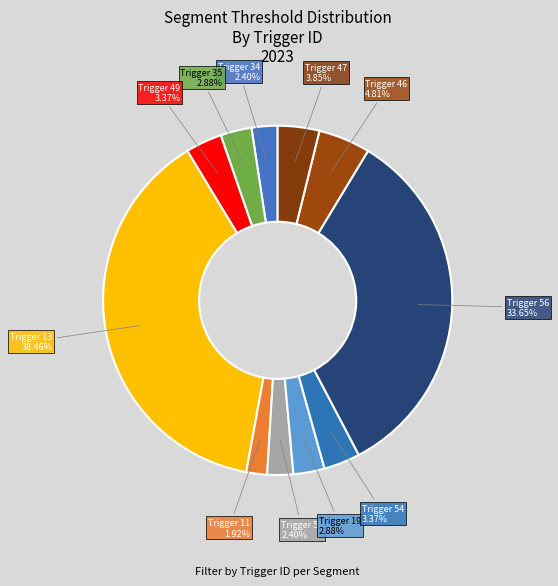

Is the sum of Trigger 46 and Trigger 56 greater than half?

No